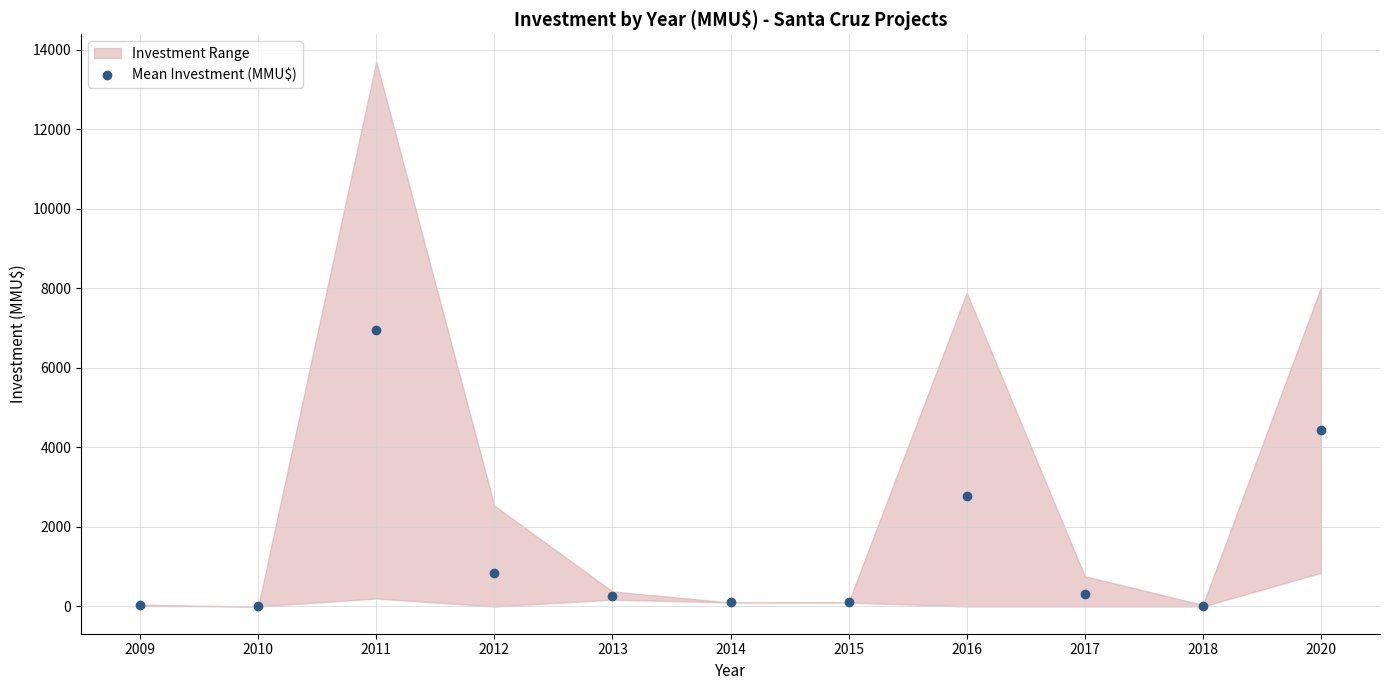

Where is the data nearest to the value 3475?

2016